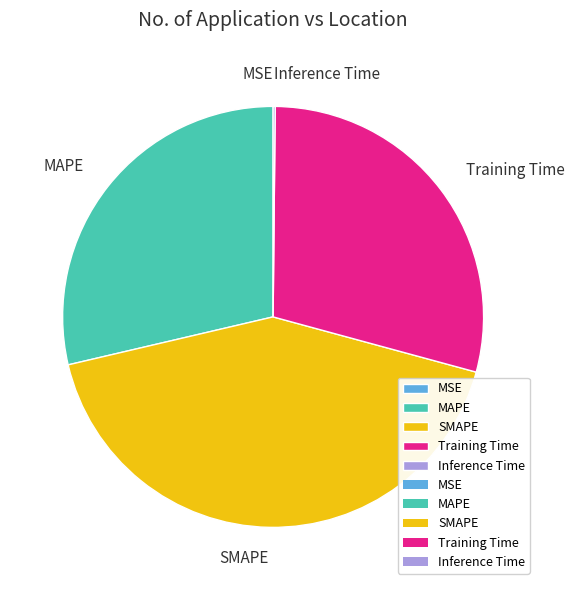

Is there a majority slice in this chart?

No